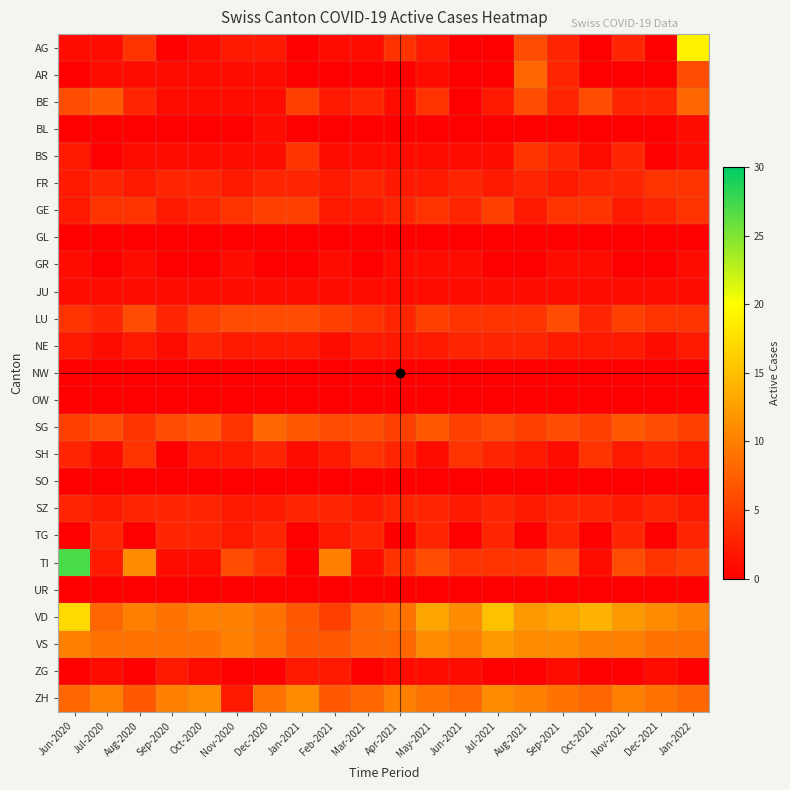

Reading right to left, transcribe all the data shown in this chart.

AG: Jan-2022=19	Dec-2021=0	Nov-2021=3	Oct-2021=0	Sep-2021=3	Aug-2021=6	Jul-2021=0	Jun-2021=0	May-2021=2	Apr-2021=4	Mar-2021=1	Feb-2021=1	Jan-2021=0	Dec-2020=2	Nov-2020=2	Oct-2020=1	Sep-2020=0	Aug-2020=4	Jul-2020=1	Jun-2020=1
AR: Jan-2022=6	Dec-2021=0	Nov-2021=0	Oct-2021=0	Sep-2021=3	Aug-2021=8	Jul-2021=0	Jun-2021=0	May-2021=1	Apr-2021=0	Mar-2021=0	Feb-2021=0	Jan-2021=0	Dec-2020=1	Nov-2020=1	Oct-2020=1	Sep-2020=1	Aug-2020=1	Jul-2020=1	Jun-2020=0
BE: Jan-2022=8	Dec-2021=3	Nov-2021=3	Oct-2021=6	Sep-2021=3	Aug-2021=6	Jul-2021=2	Jun-2021=0	May-2021=4	Apr-2021=1	Mar-2021=3	Feb-2021=2	Jan-2021=5	Dec-2020=1	Nov-2020=1	Oct-2020=1	Sep-2020=1	Aug-2020=3	Jul-2020=7	Jun-2020=6
BL: Jan-2022=1	Dec-2021=0	Nov-2021=0	Oct-2021=0	Sep-2021=0	Aug-2021=0	Jul-2021=0	Jun-2021=0	May-2021=0	Apr-2021=0	Mar-2021=0	Feb-2021=0	Jan-2021=0	Dec-2020=1	Nov-2020=0	Oct-2020=0	Sep-2020=0	Aug-2020=0	Jul-2020=0	Jun-2020=0
BS: Jan-2022=1	Dec-2021=0	Nov-2021=3	Oct-2021=1	Sep-2021=3	Aug-2021=4	Jul-2021=1	Jun-2021=1	May-2021=1	Apr-2021=1	Mar-2021=1	Feb-2021=1	Jan-2021=4	Dec-2020=1	Nov-2020=1	Oct-2020=1	Sep-2020=1	Aug-2020=1	Jul-2020=0	Jun-2020=2
FR: Jan-2022=4	Dec-2021=4	Nov-2021=3	Oct-2021=3	Sep-2021=2	Aug-2021=3	Jul-2021=2	Jun-2021=3	May-2021=2	Apr-2021=2	Mar-2021=3	Feb-2021=2	Jan-2021=3	Dec-2020=3	Nov-2020=2	Oct-2020=3	Sep-2020=3	Aug-2020=2	Jul-2020=3	Jun-2020=2
GE: Jan-2022=4	Dec-2021=3	Nov-2021=2	Oct-2021=4	Sep-2021=4	Aug-2021=2	Jul-2021=5	Jun-2021=3	May-2021=4	Apr-2021=3	Mar-2021=2	Feb-2021=2	Jan-2021=5	Dec-2020=5	Nov-2020=4	Oct-2020=3	Sep-2020=2	Aug-2020=4	Jul-2020=4	Jun-2020=2
GL: Jan-2022=0	Dec-2021=0	Nov-2021=0	Oct-2021=0	Sep-2021=0	Aug-2021=0	Jul-2021=0	Jun-2021=0	May-2021=0	Apr-2021=0	Mar-2021=0	Feb-2021=0	Jan-2021=0	Dec-2020=0	Nov-2020=0	Oct-2020=0	Sep-2020=0	Aug-2020=0	Jul-2020=0	Jun-2020=0
GR: Jan-2022=1	Dec-2021=0	Nov-2021=0	Oct-2021=1	Sep-2021=1	Aug-2021=0	Jul-2021=0	Jun-2021=1	May-2021=1	Apr-2021=1	Mar-2021=0	Feb-2021=1	Jan-2021=0	Dec-2020=0	Nov-2020=1	Oct-2020=0	Sep-2020=0	Aug-2020=1	Jul-2020=0	Jun-2020=1
JU: Jan-2022=1	Dec-2021=1	Nov-2021=1	Oct-2021=1	Sep-2021=1	Aug-2021=1	Jul-2021=1	Jun-2021=1	May-2021=1	Apr-2021=1	Mar-2021=1	Feb-2021=1	Jan-2021=1	Dec-2020=1	Nov-2020=1	Oct-2020=1	Sep-2020=1	Aug-2020=1	Jul-2020=1	Jun-2020=1
LU: Jan-2022=4	Dec-2021=4	Nov-2021=5	Oct-2021=3	Sep-2021=6	Aug-2021=4	Jul-2021=4	Jun-2021=4	May-2021=5	Apr-2021=3	Mar-2021=4	Feb-2021=5	Jan-2021=6	Dec-2020=6	Nov-2020=6	Oct-2020=5	Sep-2020=3	Aug-2020=6	Jul-2020=3	Jun-2020=4
NE: Jan-2022=2	Dec-2021=1	Nov-2021=2	Oct-2021=2	Sep-2021=2	Aug-2021=3	Jul-2021=3	Jun-2021=3	May-2021=2	Apr-2021=2	Mar-2021=2	Feb-2021=1	Jan-2021=2	Dec-2020=2	Nov-2020=2	Oct-2020=3	Sep-2020=1	Aug-2020=2	Jul-2020=1	Jun-2020=2
NW: Jan-2022=0	Dec-2021=0	Nov-2021=0	Oct-2021=0	Sep-2021=0	Aug-2021=0	Jul-2021=0	Jun-2021=0	May-2021=0	Apr-2021=0	Mar-2021=0	Feb-2021=0	Jan-2021=0	Dec-2020=0	Nov-2020=0	Oct-2020=0	Sep-2020=0	Aug-2020=0	Jul-2020=0	Jun-2020=0
OW: Jan-2022=0	Dec-2021=0	Nov-2021=0	Oct-2021=0	Sep-2021=0	Aug-2021=0	Jul-2021=0	Jun-2021=0	May-2021=0	Apr-2021=0	Mar-2021=0	Feb-2021=0	Jan-2021=0	Dec-2020=0	Nov-2020=0	Oct-2020=0	Sep-2020=0	Aug-2020=0	Jul-2020=0	Jun-2020=0
SG: Jan-2022=5	Dec-2021=6	Nov-2021=7	Oct-2021=5	Sep-2021=6	Aug-2021=5	Jul-2021=6	Jun-2021=5	May-2021=7	Apr-2021=5	Mar-2021=6	Feb-2021=6	Jan-2021=7	Dec-2020=8	Nov-2020=4	Oct-2020=7	Sep-2020=6	Aug-2020=4	Jul-2020=6	Jun-2020=5
SH: Jan-2022=2	Dec-2021=3	Nov-2021=2	Oct-2021=4	Sep-2021=1	Aug-2021=2	Jul-2021=3	Jun-2021=4	May-2021=1	Apr-2021=3	Mar-2021=4	Feb-2021=2	Jan-2021=1	Dec-2020=3	Nov-2020=2	Oct-2020=2	Sep-2020=0	Aug-2020=4	Jul-2020=1	Jun-2020=3
SO: Jan-2022=0	Dec-2021=0	Nov-2021=0	Oct-2021=0	Sep-2021=0	Aug-2021=0	Jul-2021=0	Jun-2021=0	May-2021=0	Apr-2021=0	Mar-2021=0	Feb-2021=0	Jan-2021=0	Dec-2020=0	Nov-2020=0	Oct-2020=0	Sep-2020=0	Aug-2020=0	Jul-2020=0	Jun-2020=0
SZ: Jan-2022=2	Dec-2021=3	Nov-2021=2	Oct-2021=3	Sep-2021=3	Aug-2021=2	Jul-2021=3	Jun-2021=2	May-2021=3	Apr-2021=3	Mar-2021=2	Feb-2021=3	Jan-2021=3	Dec-2020=2	Nov-2020=2	Oct-2020=3	Sep-2020=3	Aug-2020=3	Jul-2020=2	Jun-2020=3
TG: Jan-2022=3	Dec-2021=0	Nov-2021=3	Oct-2021=0	Sep-2021=3	Aug-2021=0	Jul-2021=3	Jun-2021=0	May-2021=3	Apr-2021=0	Mar-2021=3	Feb-2021=2	Jan-2021=0	Dec-2020=3	Nov-2020=2	Oct-2020=3	Sep-2020=3	Aug-2020=0	Jul-2020=3	Jun-2020=0
TI: Jan-2022=5	Dec-2021=4	Nov-2021=6	Oct-2021=1	Sep-2021=6	Aug-2021=4	Jul-2021=4	Jun-2021=4	May-2021=6	Apr-2021=4	Mar-2021=1	Feb-2021=10	Jan-2021=0	Dec-2020=4	Nov-2020=6	Oct-2020=1	Sep-2020=1	Aug-2020=11	Jul-2020=2	Jun-2020=27
UR: Jan-2022=0	Dec-2021=0	Nov-2021=0	Oct-2021=0	Sep-2021=0	Aug-2021=0	Jul-2021=0	Jun-2021=0	May-2021=0	Apr-2021=0	Mar-2021=0	Feb-2021=0	Jan-2021=0	Dec-2020=0	Nov-2020=0	Oct-2020=0	Sep-2020=0	Aug-2020=0	Jul-2020=0	Jun-2020=0
VD: Jan-2022=10	Dec-2021=11	Nov-2021=12	Oct-2021=14	Sep-2021=13	Aug-2021=12	Jul-2021=15	Jun-2021=11	May-2021=13	Apr-2021=9	Mar-2021=8	Feb-2021=5	Jan-2021=7	Dec-2020=9	Nov-2020=10	Oct-2020=10	Sep-2020=9	Aug-2020=10	Jul-2020=8	Jun-2020=17
VS: Jan-2022=9	Dec-2021=9	Nov-2021=10	Oct-2021=10	Sep-2021=11	Aug-2021=11	Jul-2021=12	Jun-2021=10	May-2021=11	Apr-2021=8	Mar-2021=8	Feb-2021=7	Jan-2021=7	Dec-2020=9	Nov-2020=10	Oct-2020=9	Sep-2020=9	Aug-2020=9	Jul-2020=9	Jun-2020=10
ZG: Jan-2022=0	Dec-2021=1	Nov-2021=0	Oct-2021=0	Sep-2021=1	Aug-2021=0	Jul-2021=0	Jun-2021=1	May-2021=1	Apr-2021=1	Mar-2021=0	Feb-2021=2	Jan-2021=2	Dec-2020=0	Nov-2020=0	Oct-2020=1	Sep-2020=2	Aug-2020=0	Jul-2020=1	Jun-2020=0
ZH: Jan-2022=8	Dec-2021=9	Nov-2021=10	Oct-2021=8	Sep-2021=9	Aug-2021=10	Jul-2021=11	Jun-2021=8	May-2021=9	Apr-2021=10	Mar-2021=8	Feb-2021=7	Jan-2021=11	Dec-2020=9	Nov-2020=2	Oct-2020=11	Sep-2020=10	Aug-2020=7	Jul-2020=10	Jun-2020=8